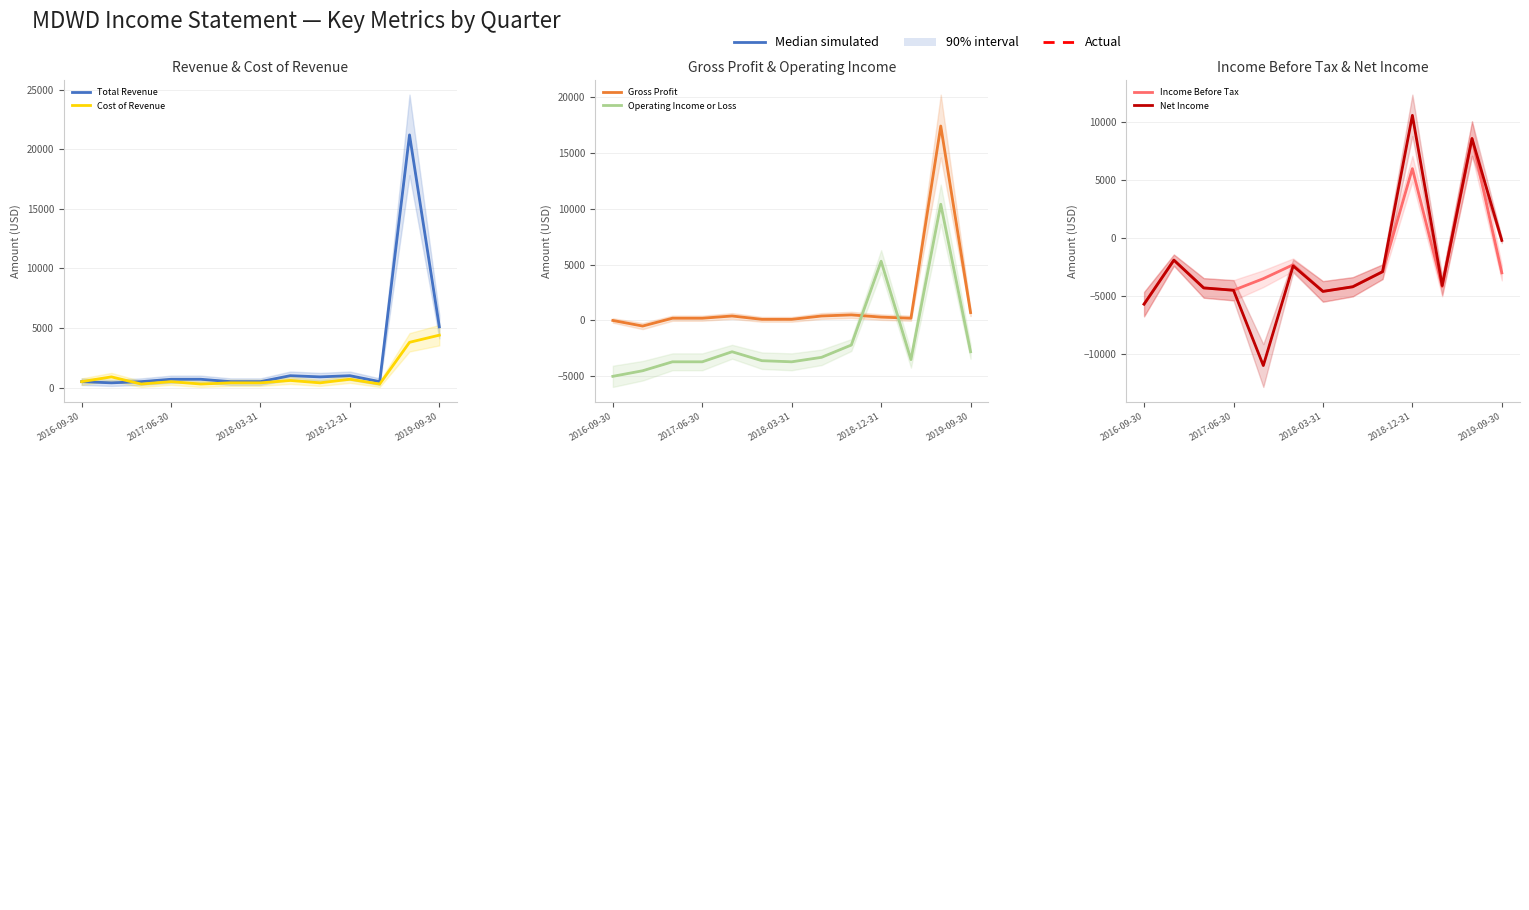

Which category has the lowest value across all series?

2017-09-30